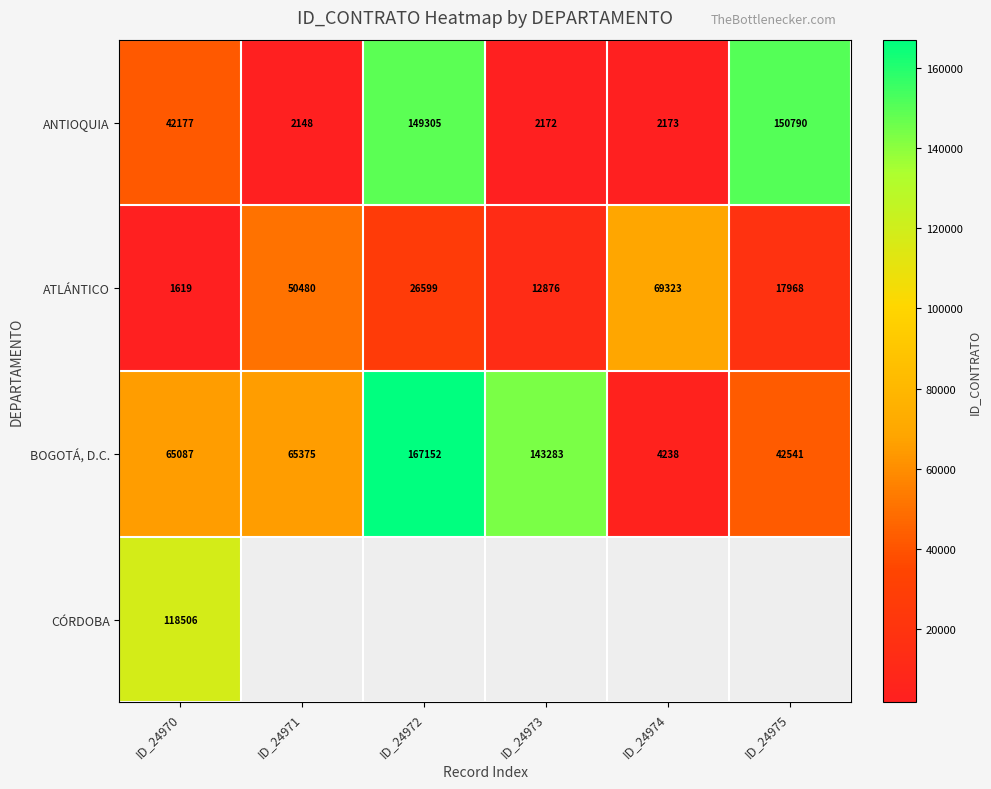

Rank the categories by ANTIOQUIA value from highest to lowest.

ID_24975, ID_24972, ID_24970, ID_24974, ID_24973, ID_24971